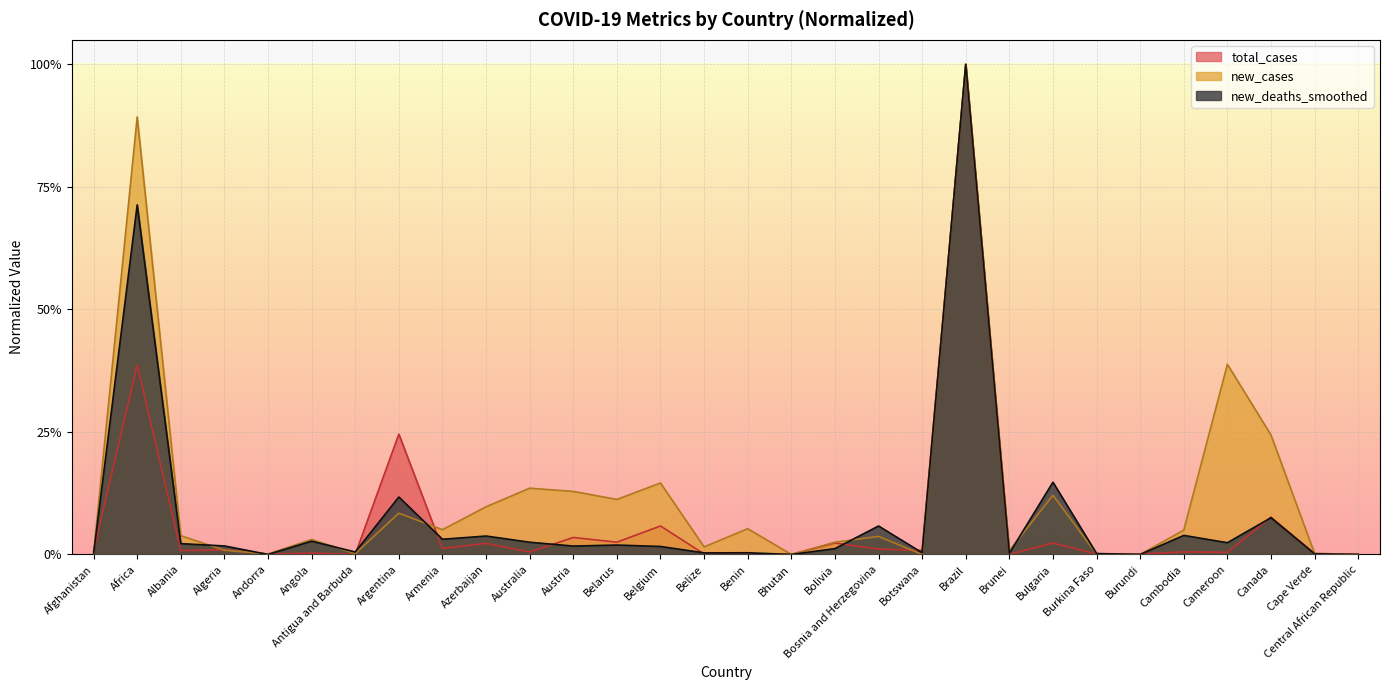

What is the sum of all new_deaths_smoothed values?

2.4